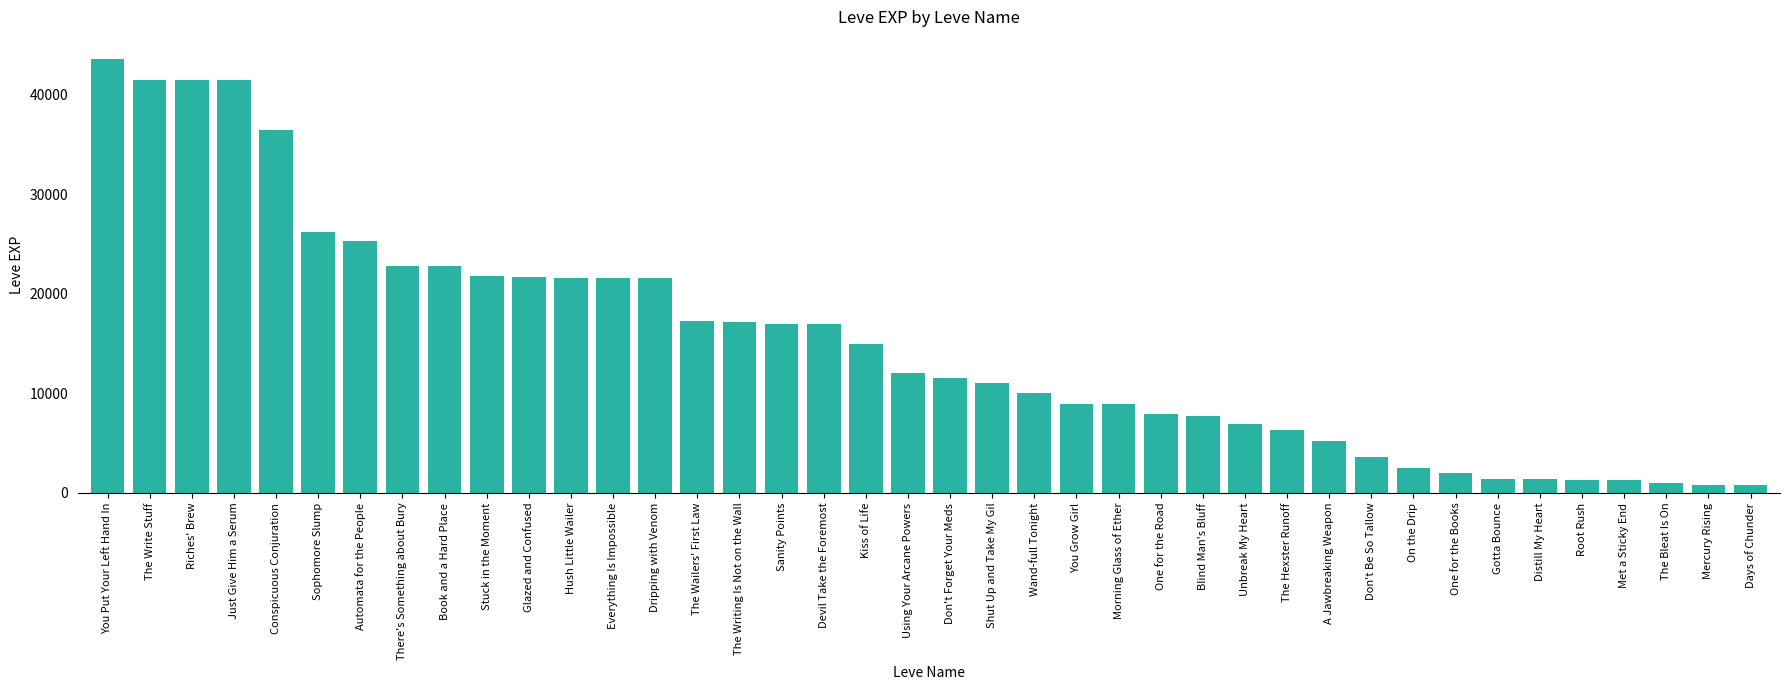

What is the label of the 19th bar from the right?

Shut Up and Take My Gil